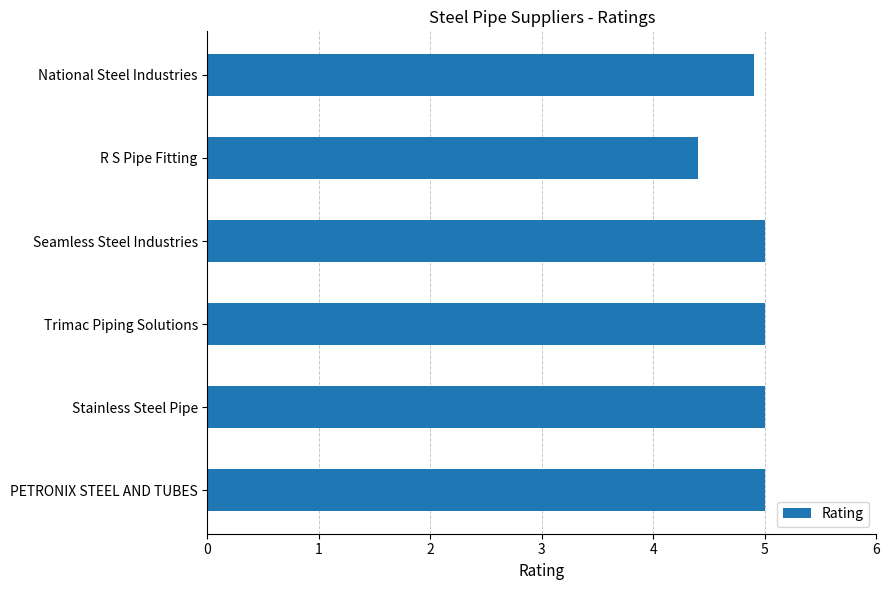

What is the label of the 5th bar from the top?

Stainless Steel Pipe